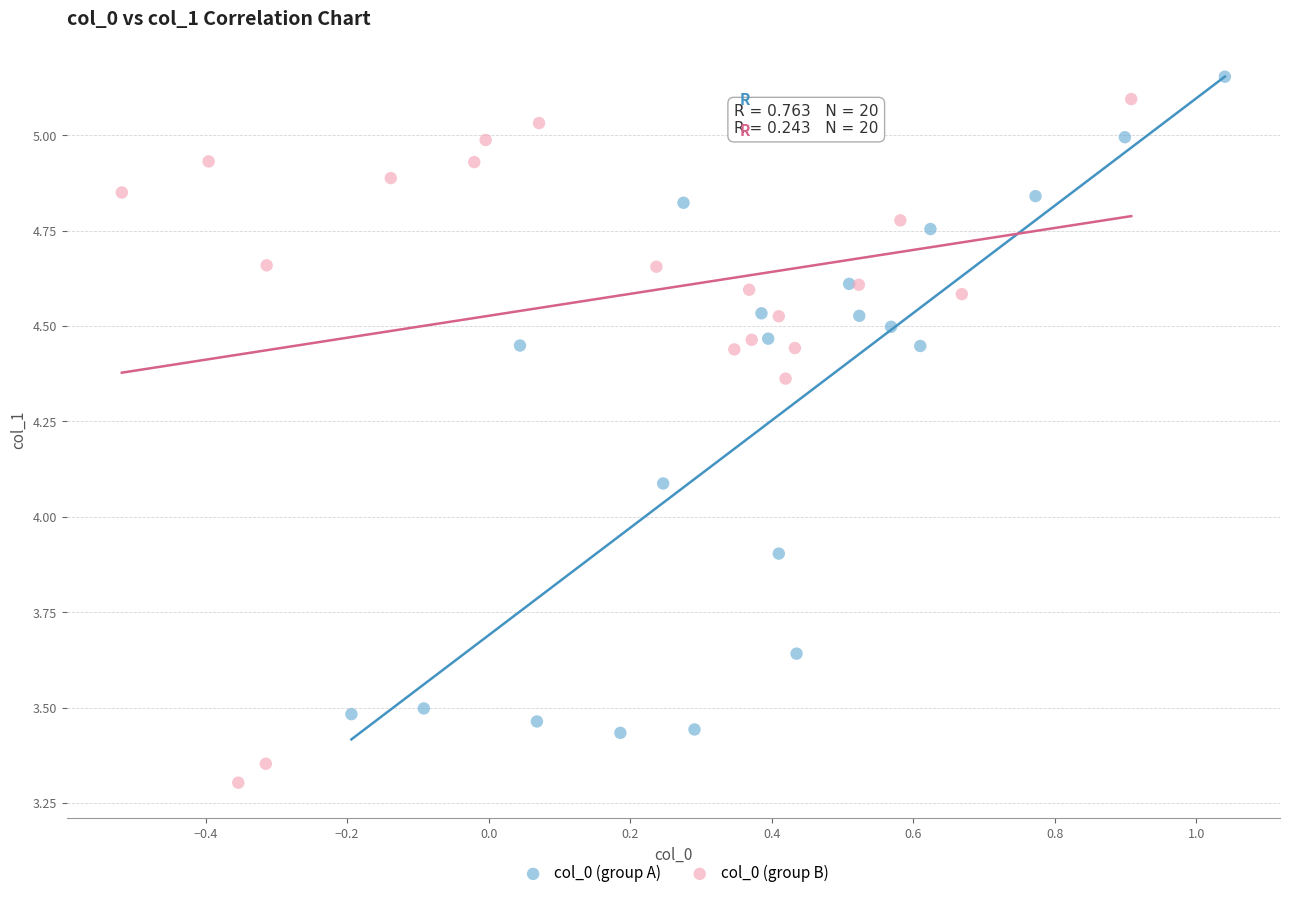

Which series contains the lowest Y value?

col_0 (group B)